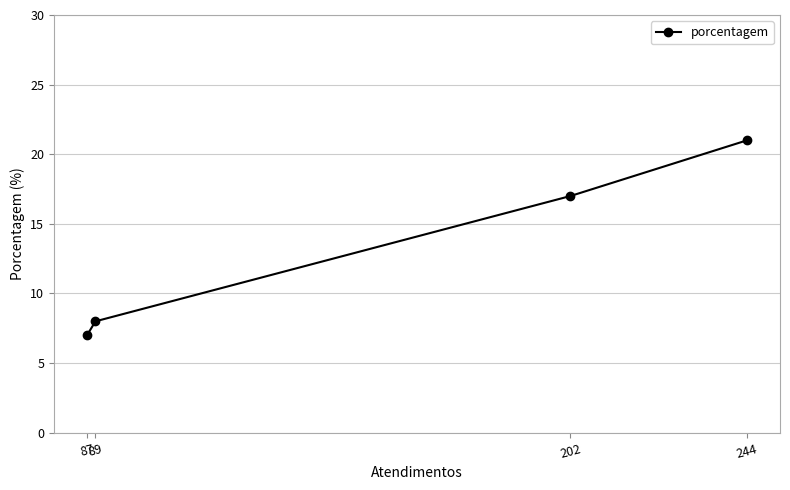

What is the change in value from 202 to 89?

-9